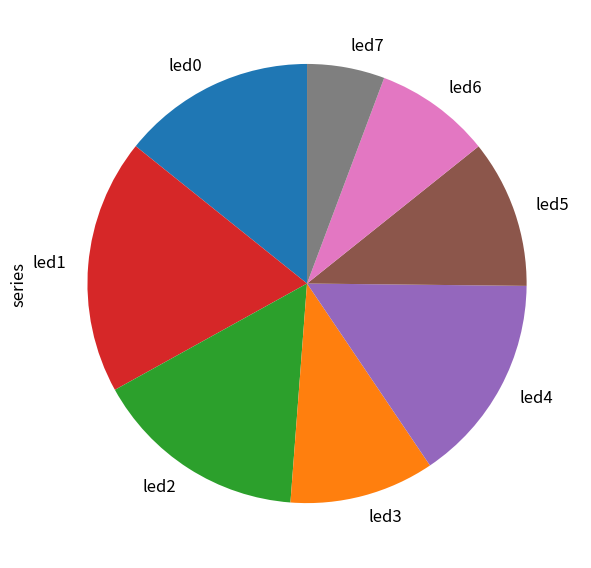

Is there a majority slice in this chart?

No